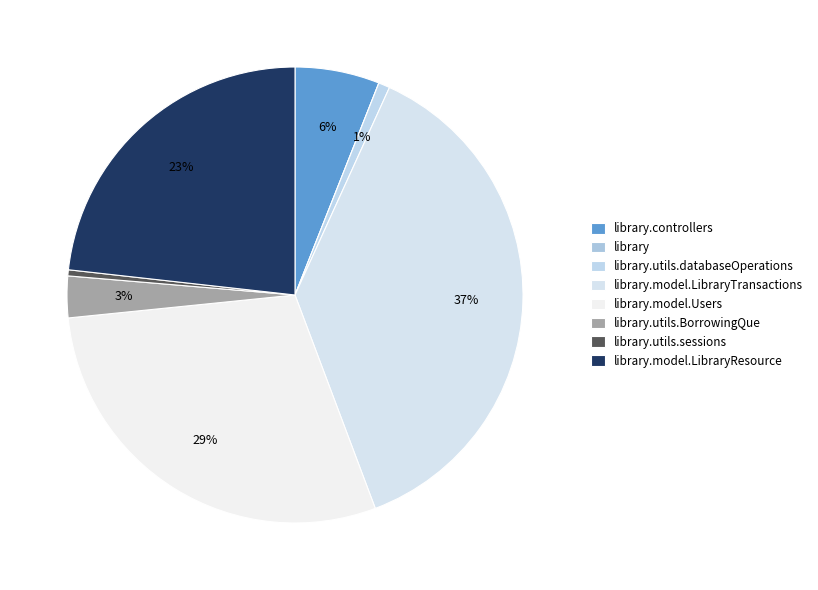

Count the number of slices in the pie.

8